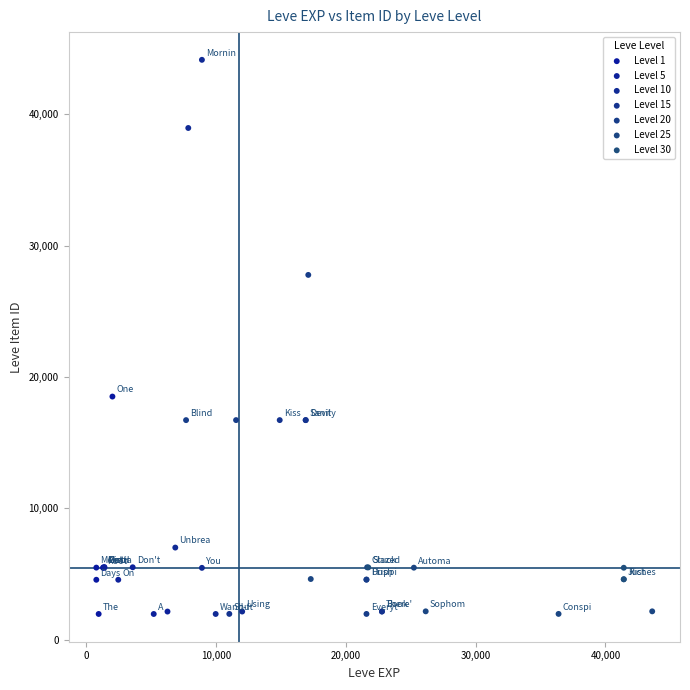

Which series has the widest spread of Y values?

Level 10